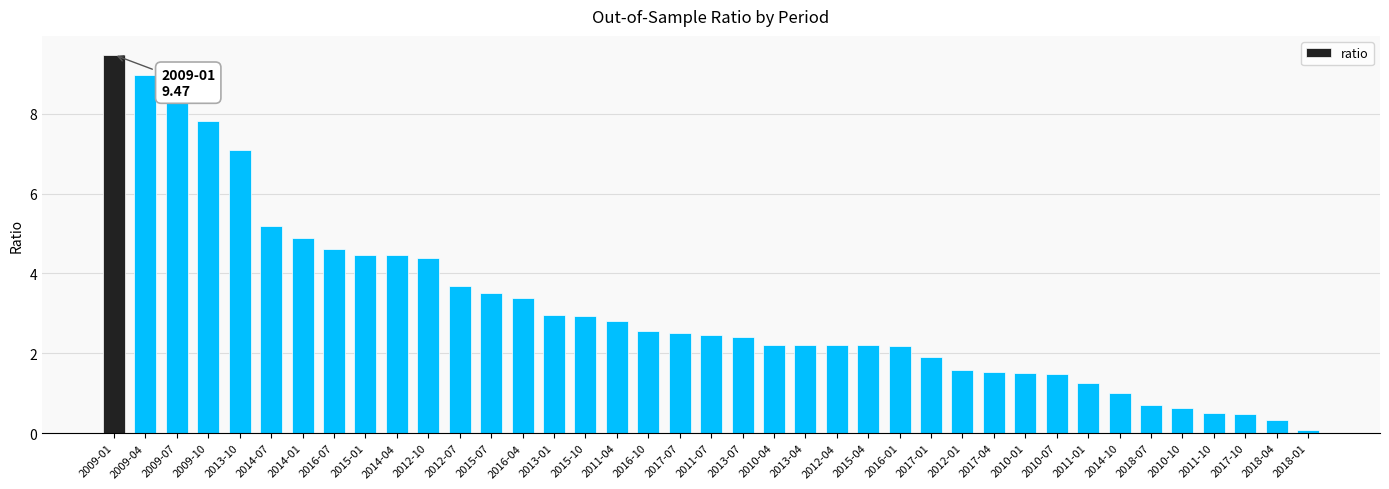

What is the difference between the values at 2014-10 and 2016-04?

2.4